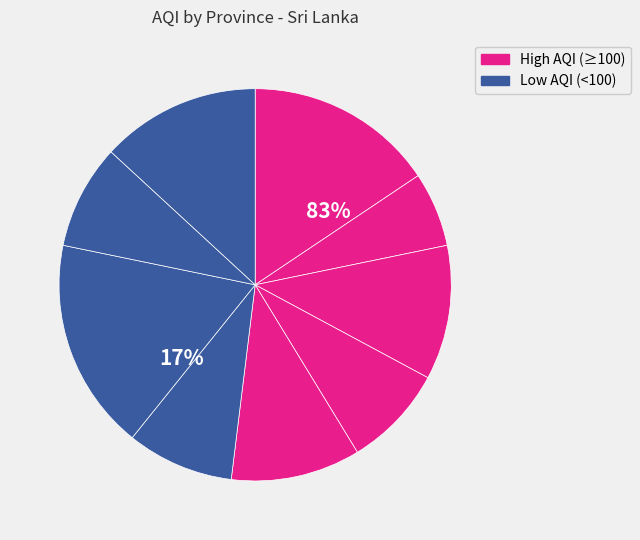

How many segments does this pie chart have?

9